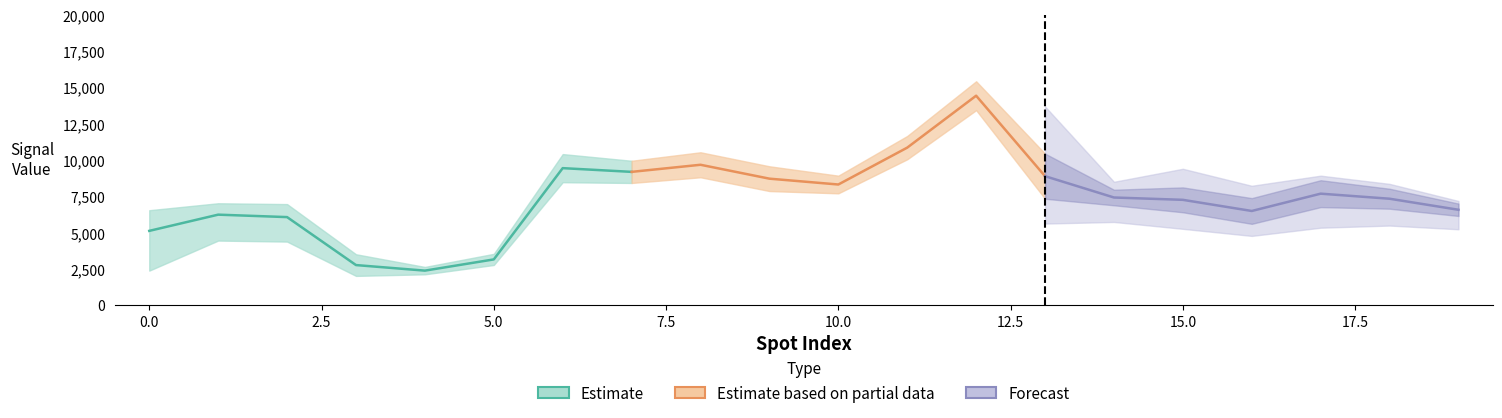

Where is the first local minimum for max?

4